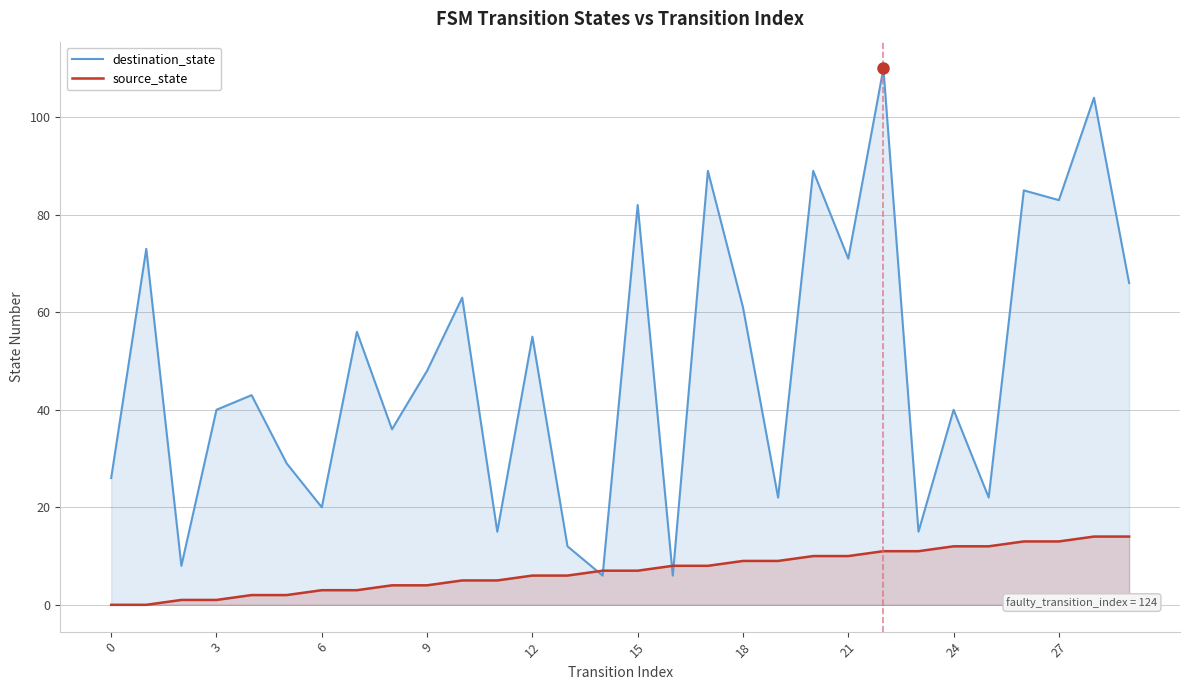

Which series has the largest total across all categories?

destination_state